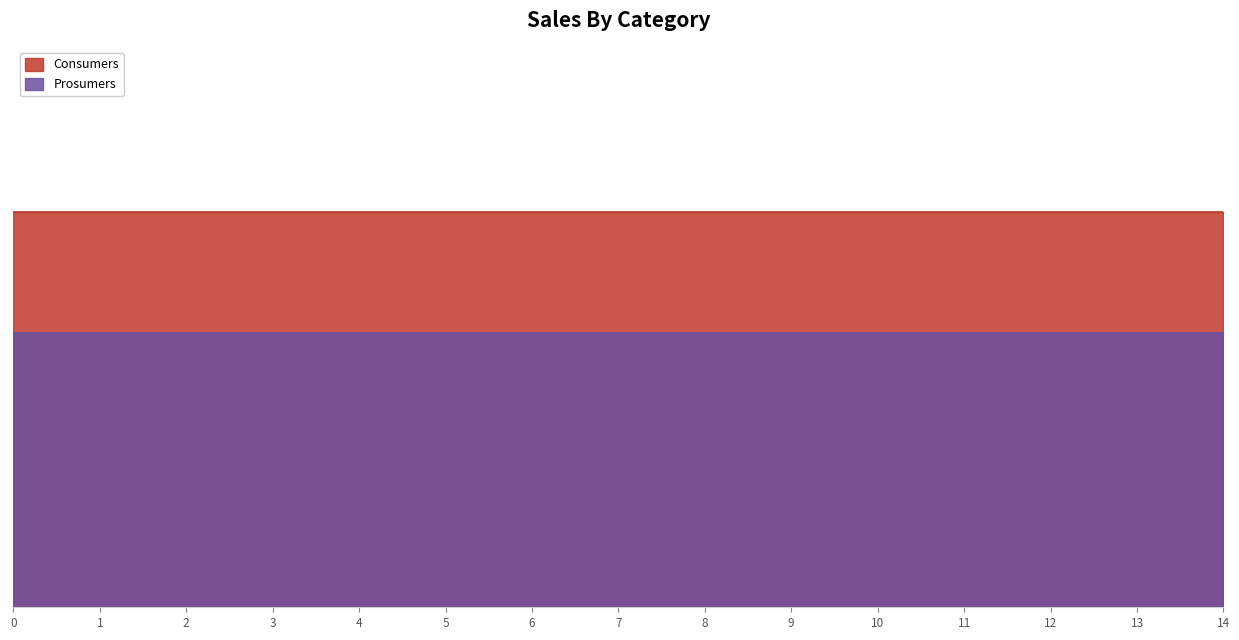

What is the value of the Consumers point at the 10th from the left?

635